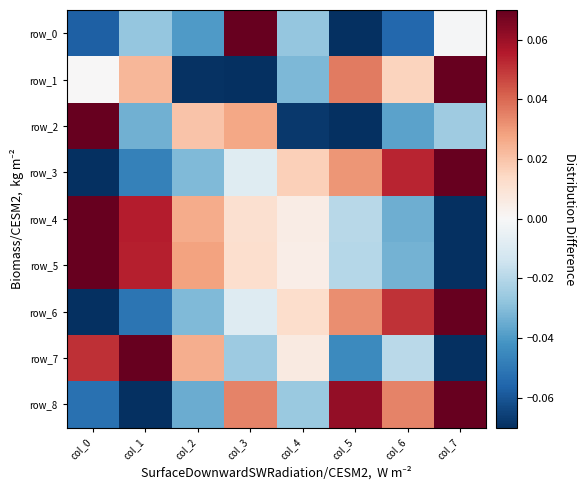

Which series has the largest total across all categories?

row_5